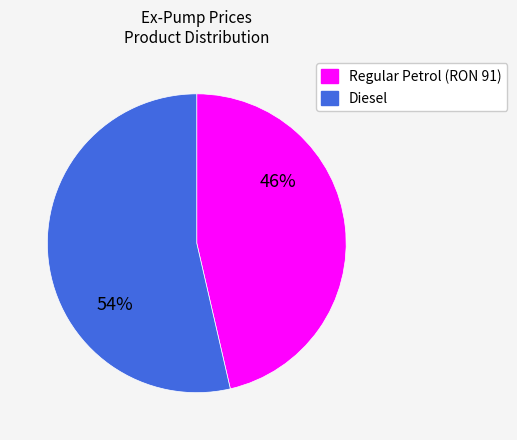

Is Regular Petrol (RON 91) the majority of the pie?

No